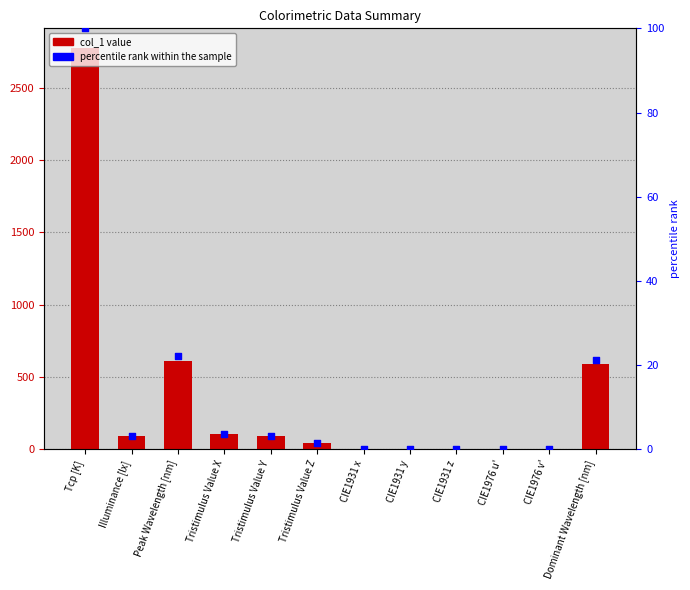

At which category is the sum across all series the highest?

Tcp [K]